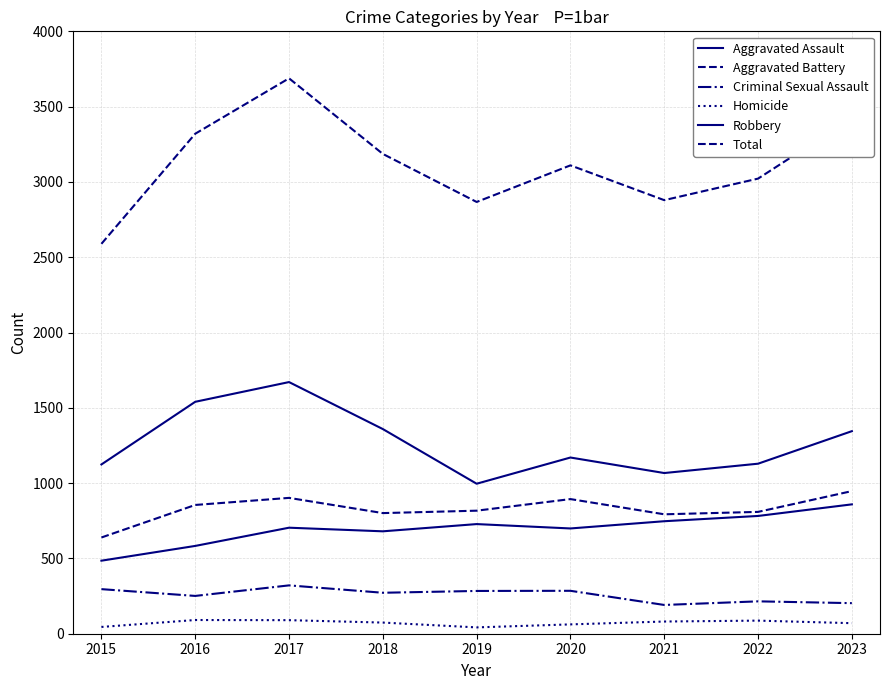

True or false: Total and Criminal Sexual Assault intersect in this chart.

False